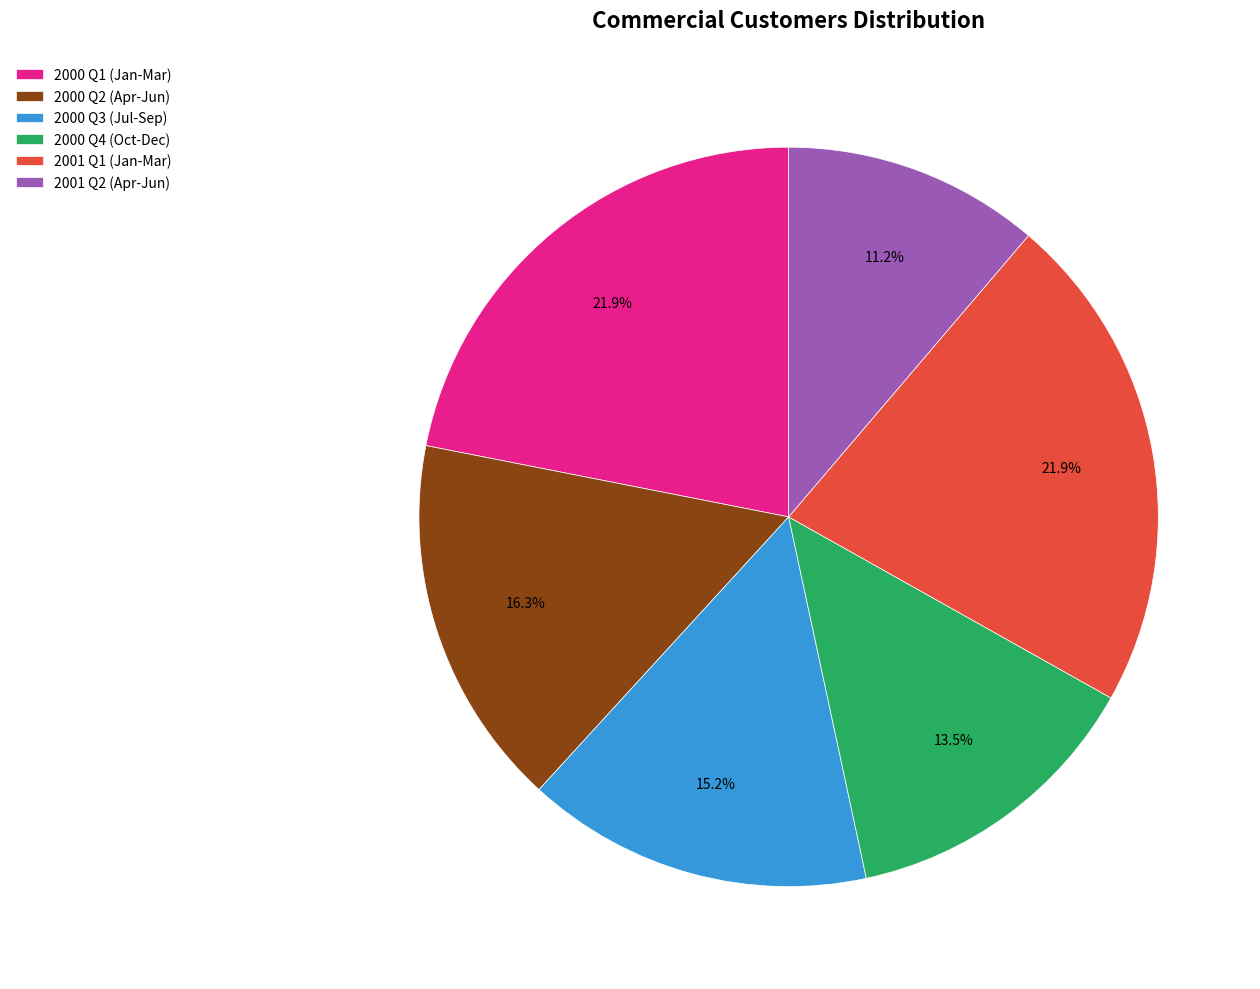

Is the sum of 2001 Q1 (Jan-Mar) and 2000 Q3 (Jul-Sep) greater than half?

No